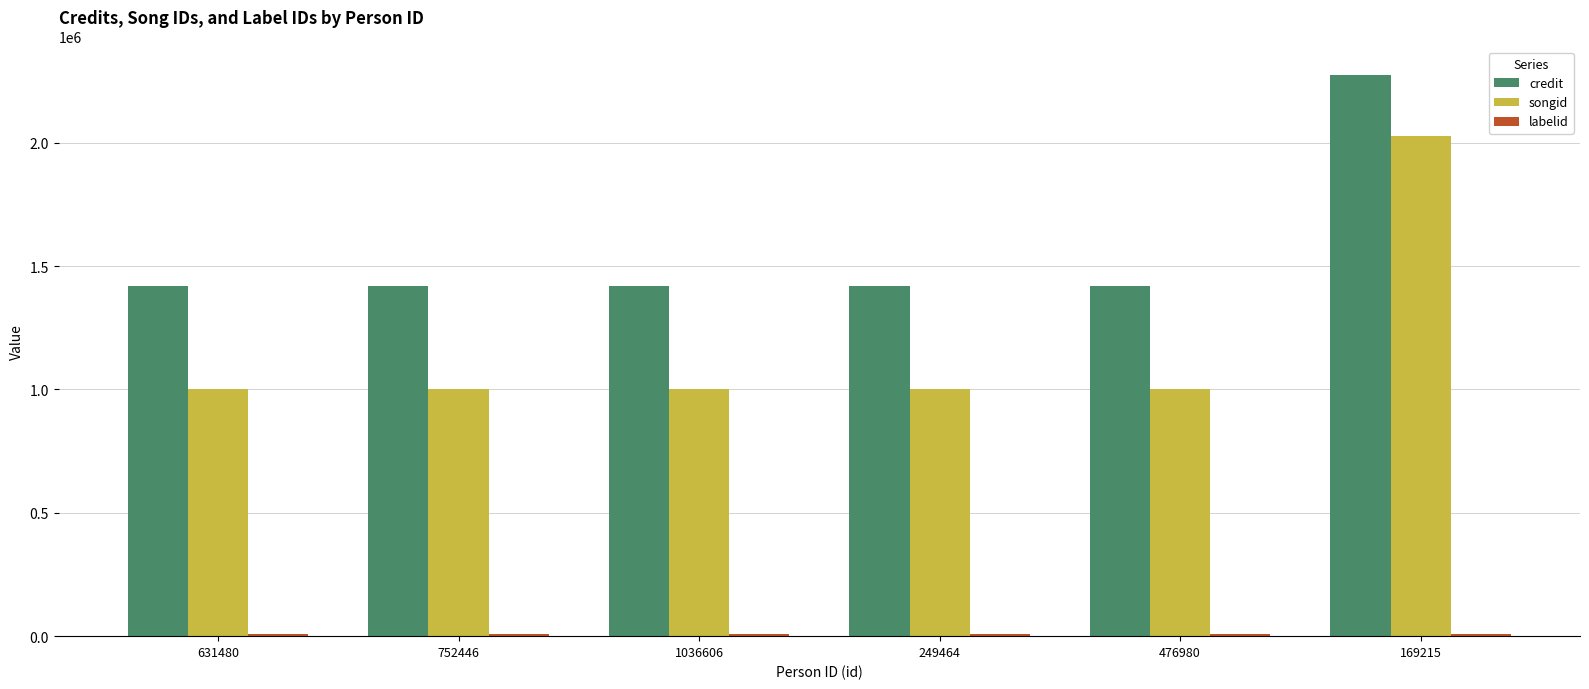

What is the difference between the maximum and minimum values in the credit series?

856597